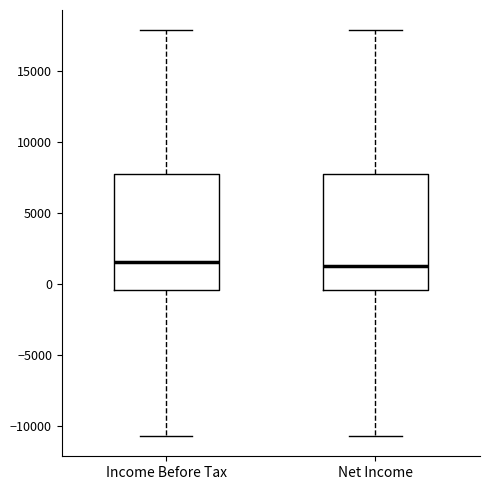

Reading left to right, read every box against the y-axis: the position of its median line, the range the box covers, and the ends of its whiskers. The values are not printed on the chart, so give them approximately, as read against the axis.

Income Before Tax: median 1500, box -500 to 8000, whiskers -10500 to 18000
Net Income: median 1500, box -500 to 8000, whiskers -10500 to 18000